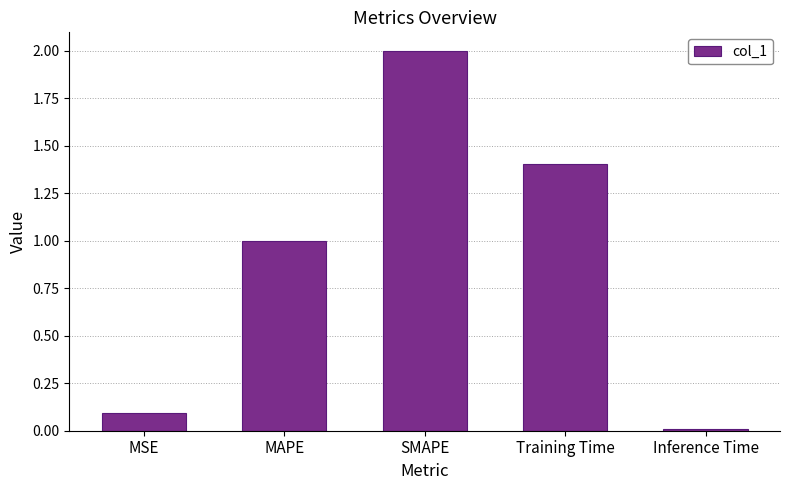

What is the value of the 3rd bar from the left?

2.0